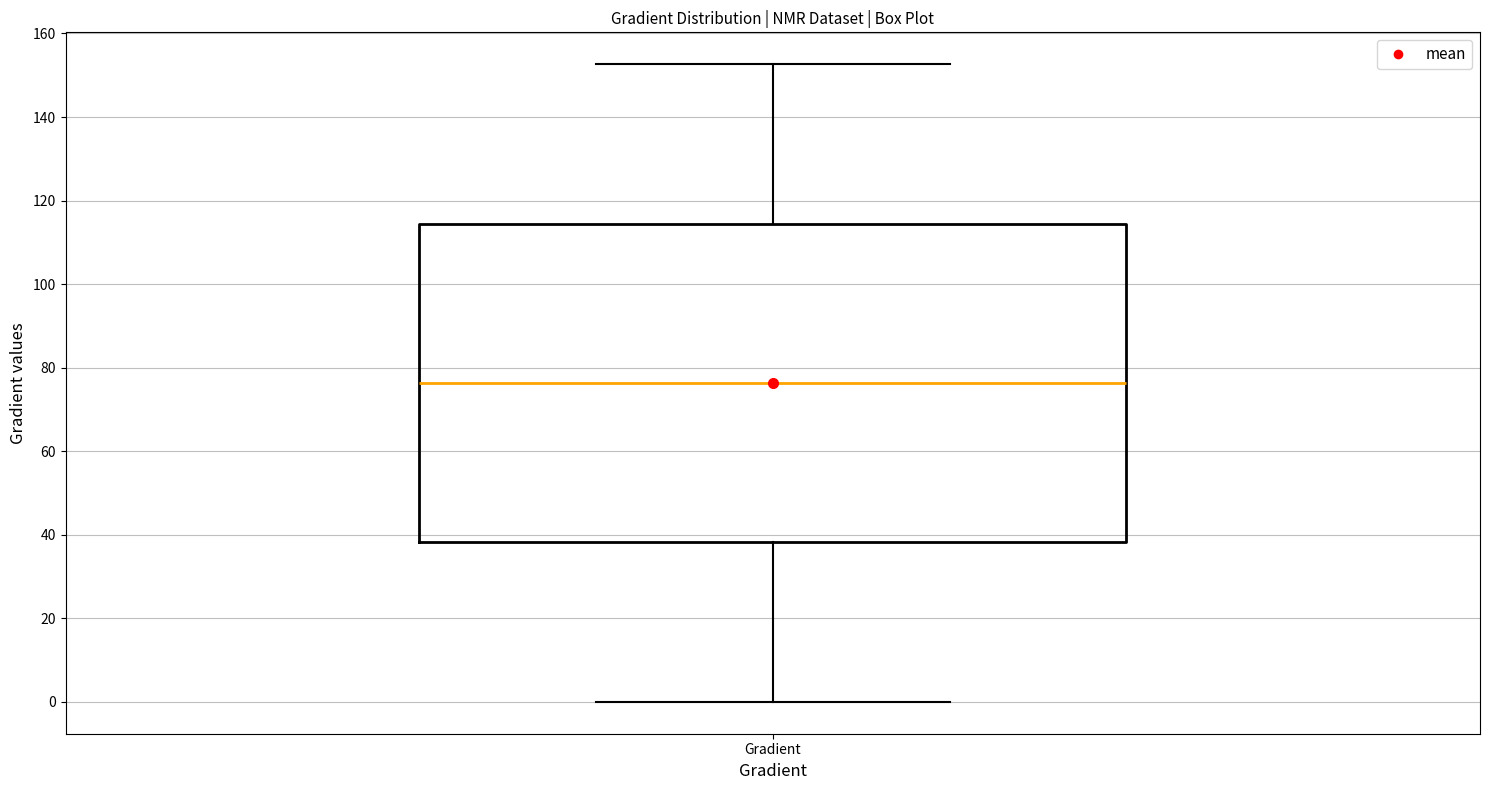

Transcribe this box plot: give where the median line is, the range the box spans, and where the two whiskers end, as read against the y-axis. The values are not printed on the chart, so give them approximately, as read against the axis.

median 76, box 38 to 114, whiskers 0 to 152